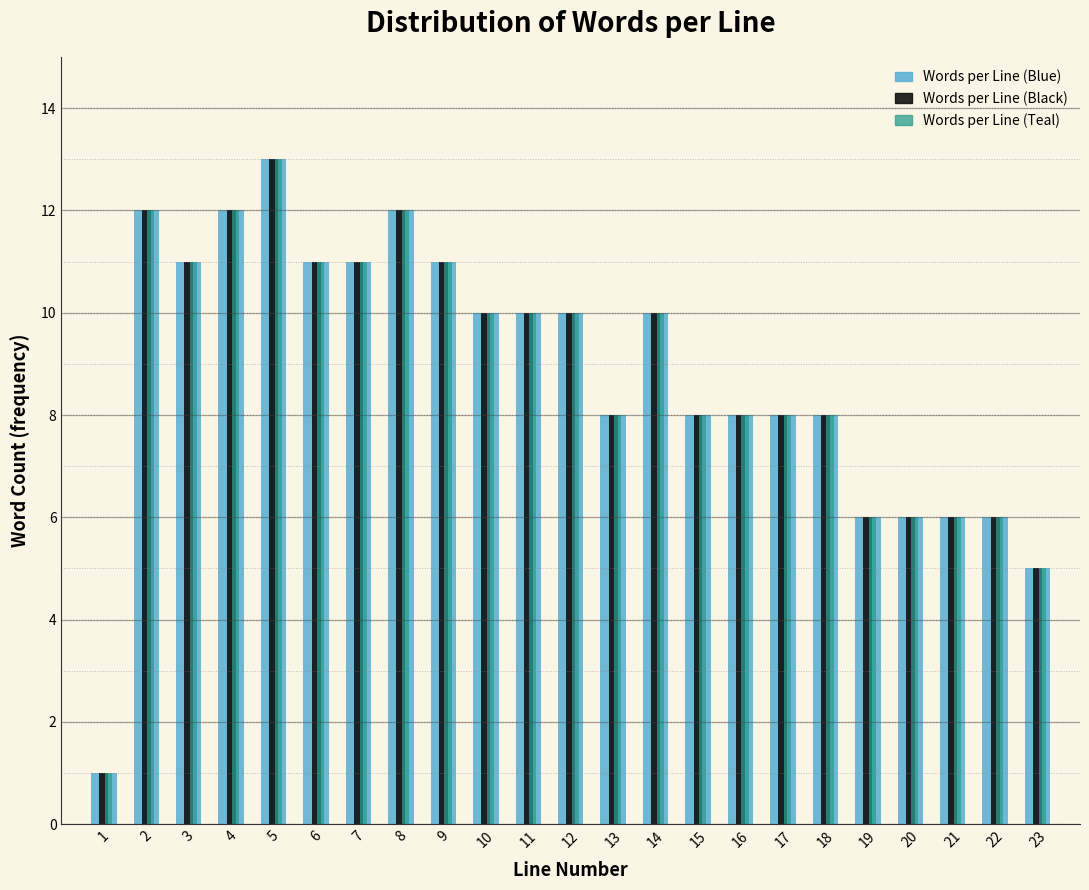

What is the total value across all series at 20?

18